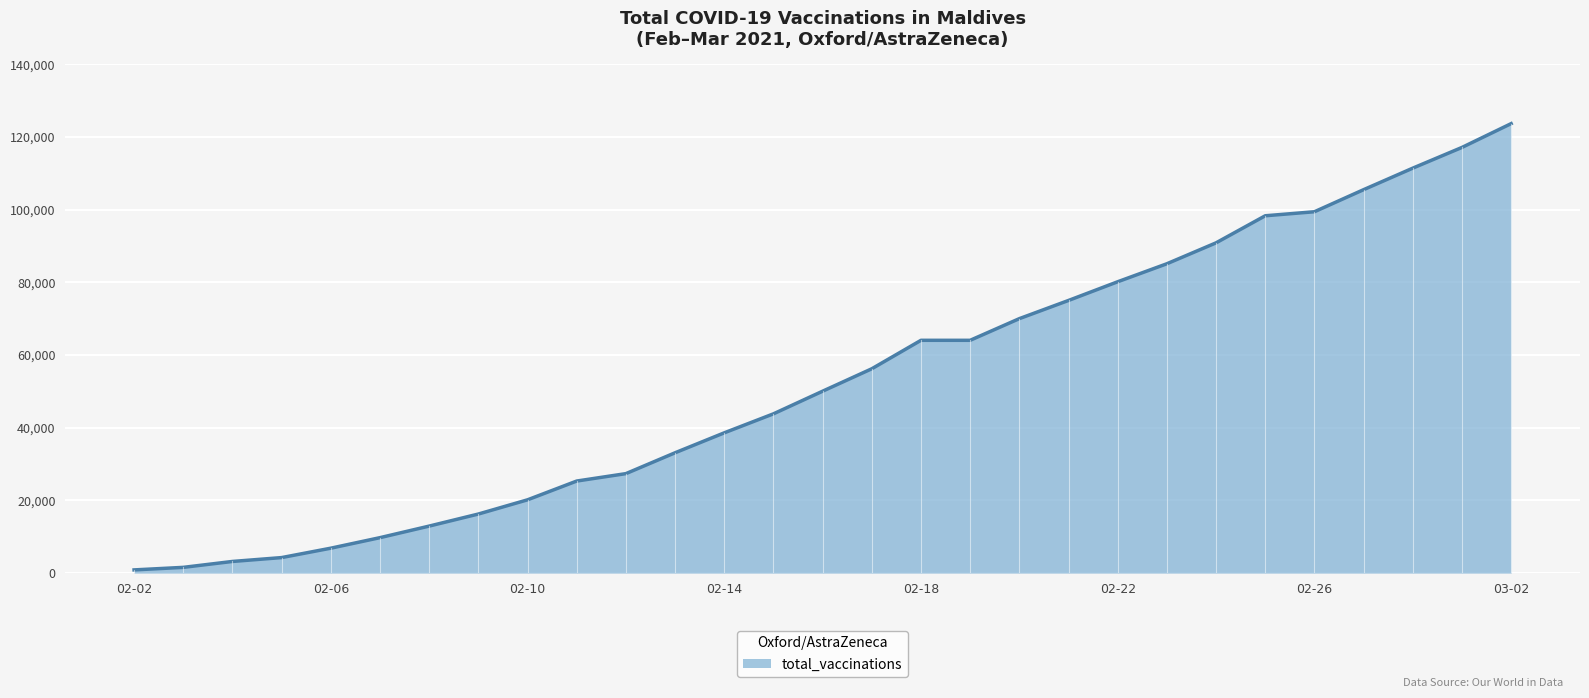

What is the maximum value shown in the chart?

123665